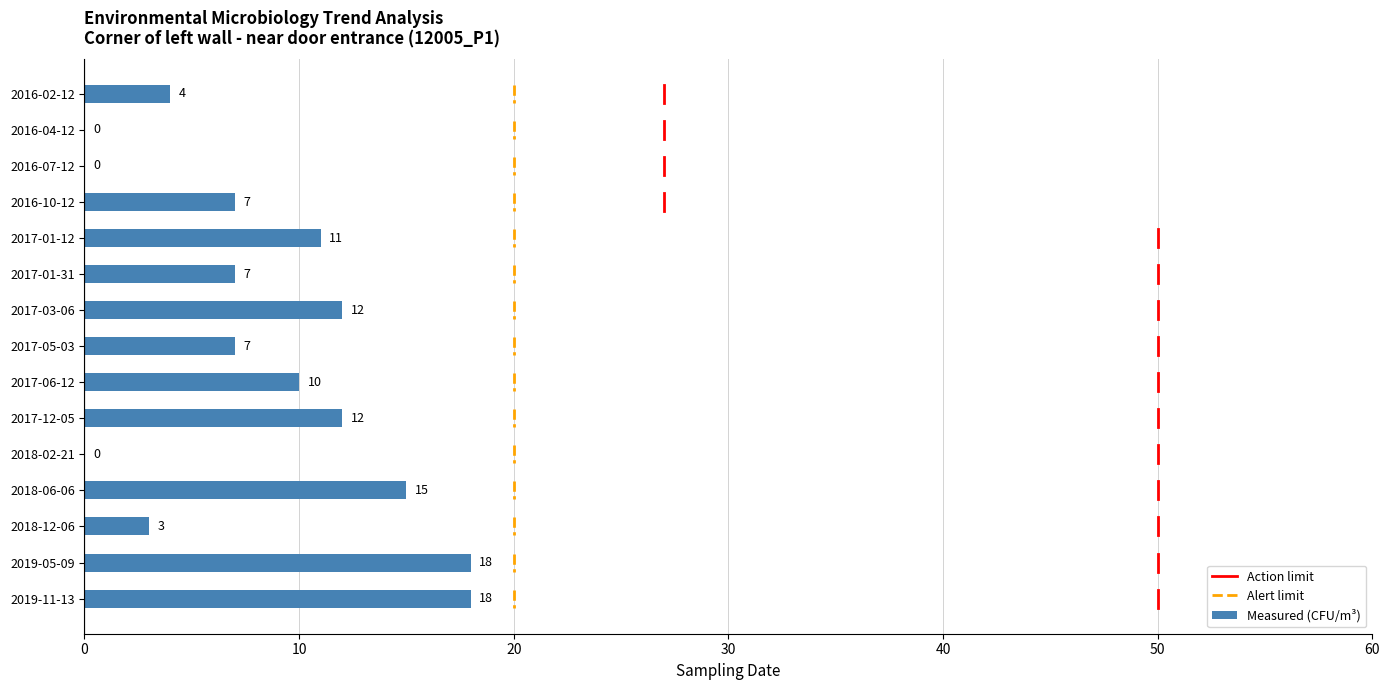

What is the greatest value displayed?

18